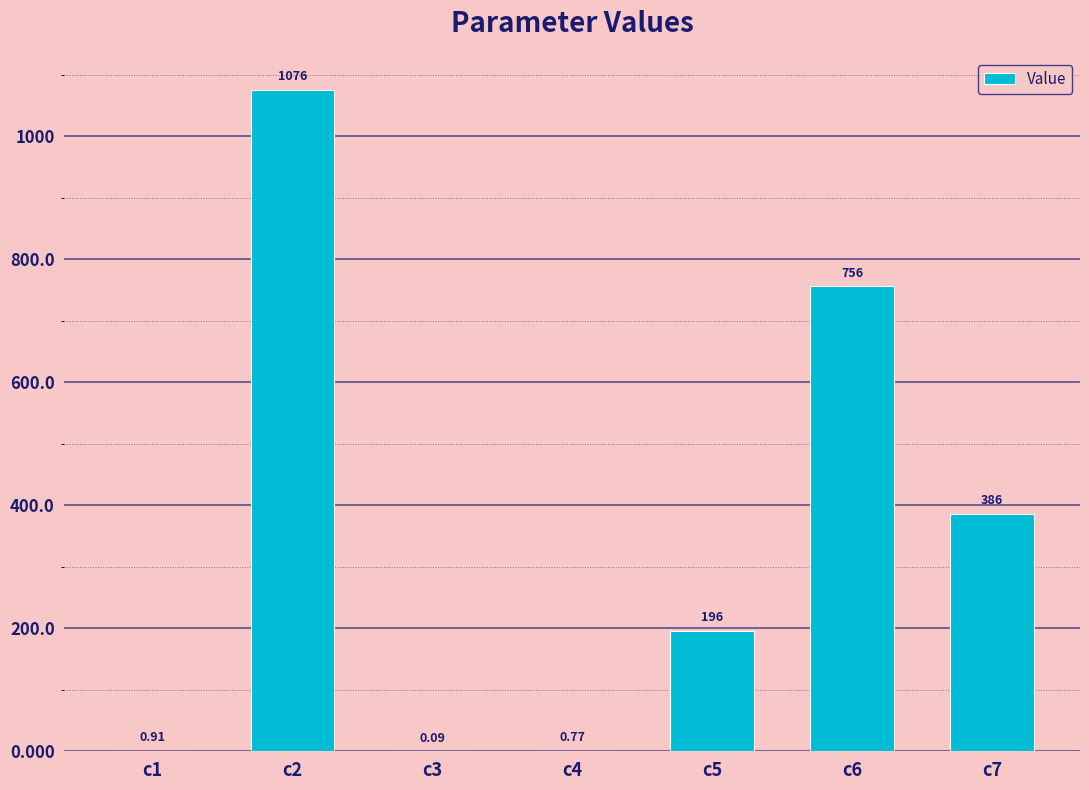

Which has a higher value, c4 or c5?

c5